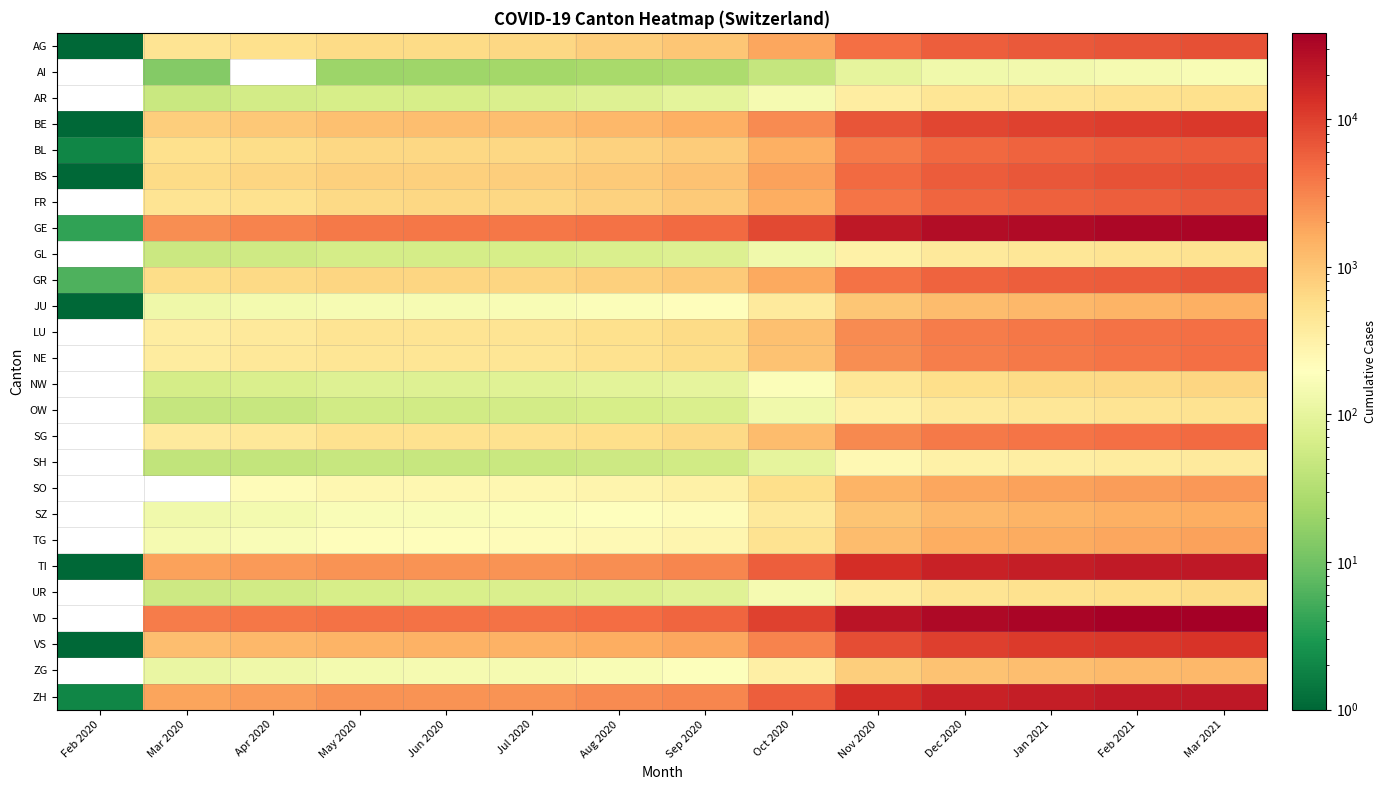

Rank the series at Nov 2020 from lowest to highest value.

AI, SH, GL, OW, AR, UR, NW, ZG, JU, SZ, TG, SO, NE, LU, SG, BL, FR, GR, AG, BS, BE, VS, TI, ZH, GE, VD